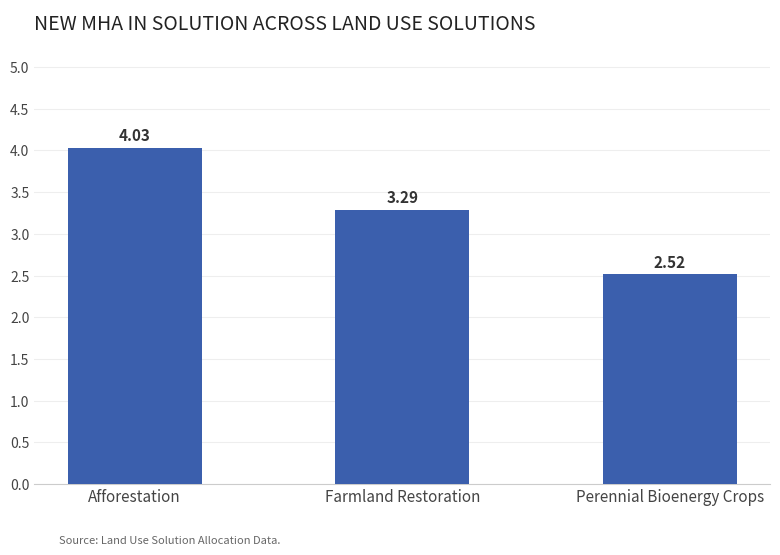

Which has a higher value, Farmland Restoration or Afforestation?

Afforestation